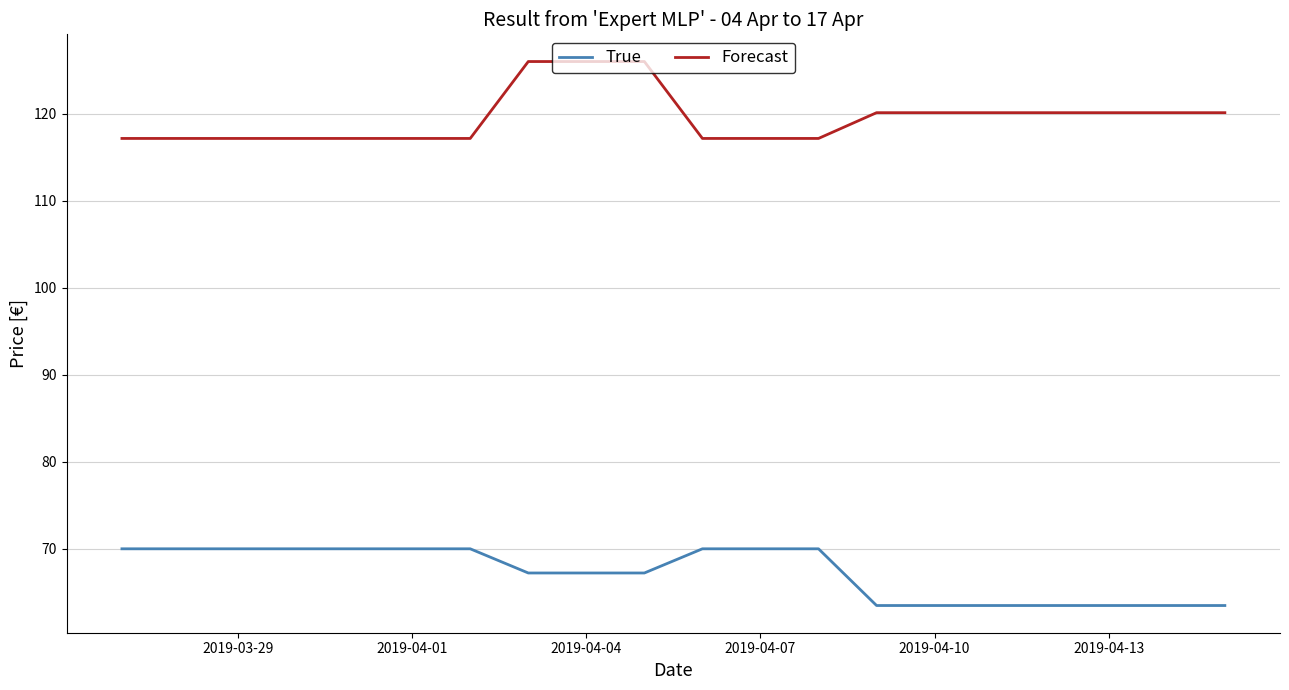

Rank the series by their maximum value, from lowest to highest.

True, Forecast